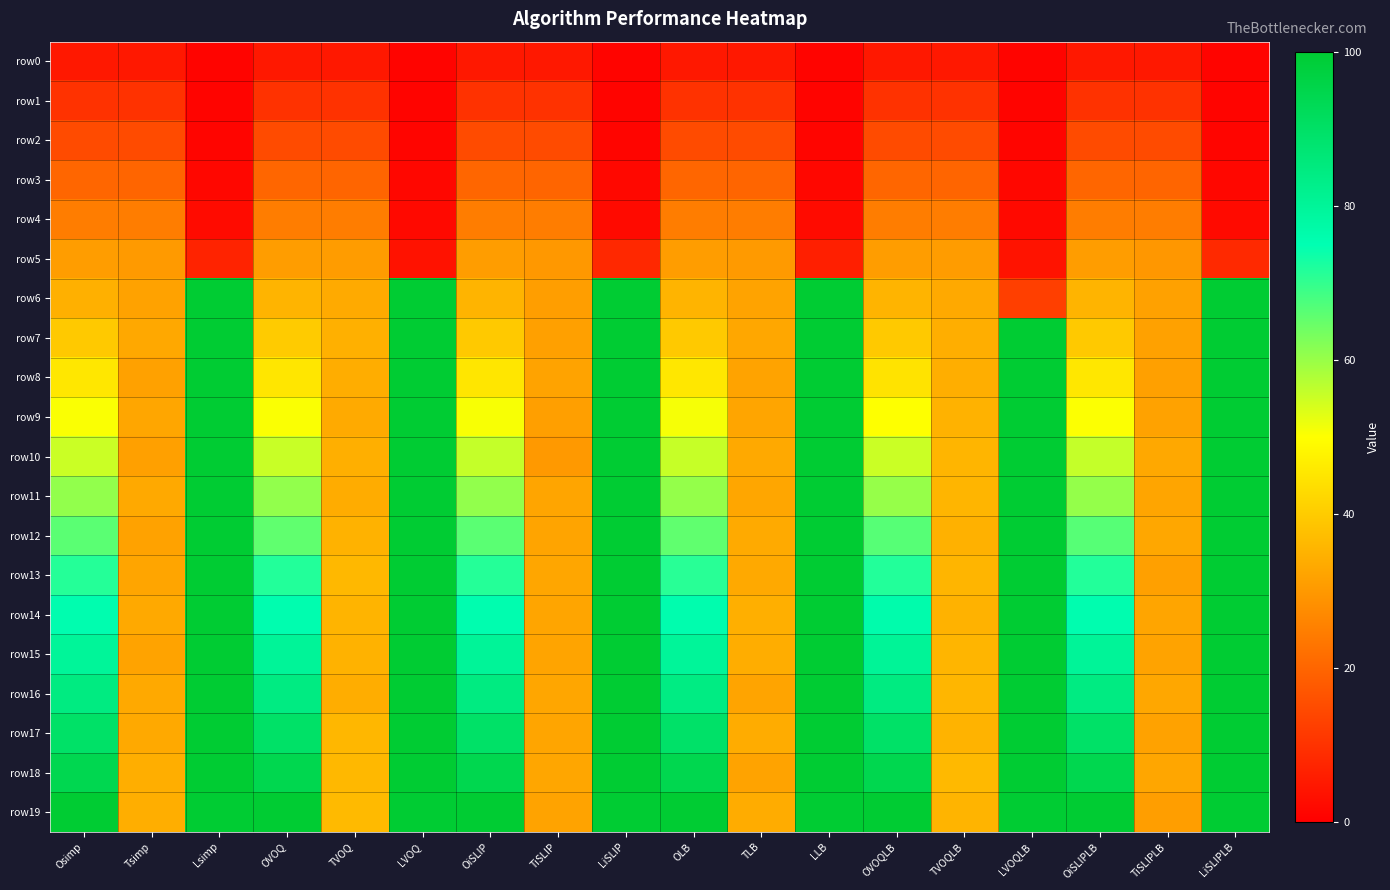

What is the greatest value displayed?

100.0